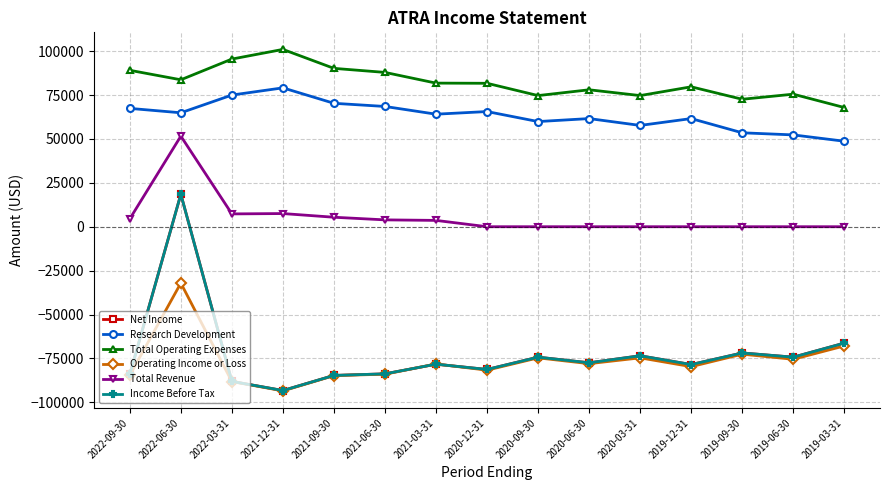

What is the label of the 13th point from the left?

2019-09-30